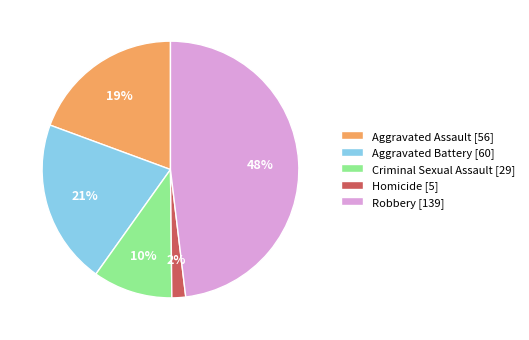

Which has a higher value, Aggravated Assault or Homicide?

Aggravated Assault